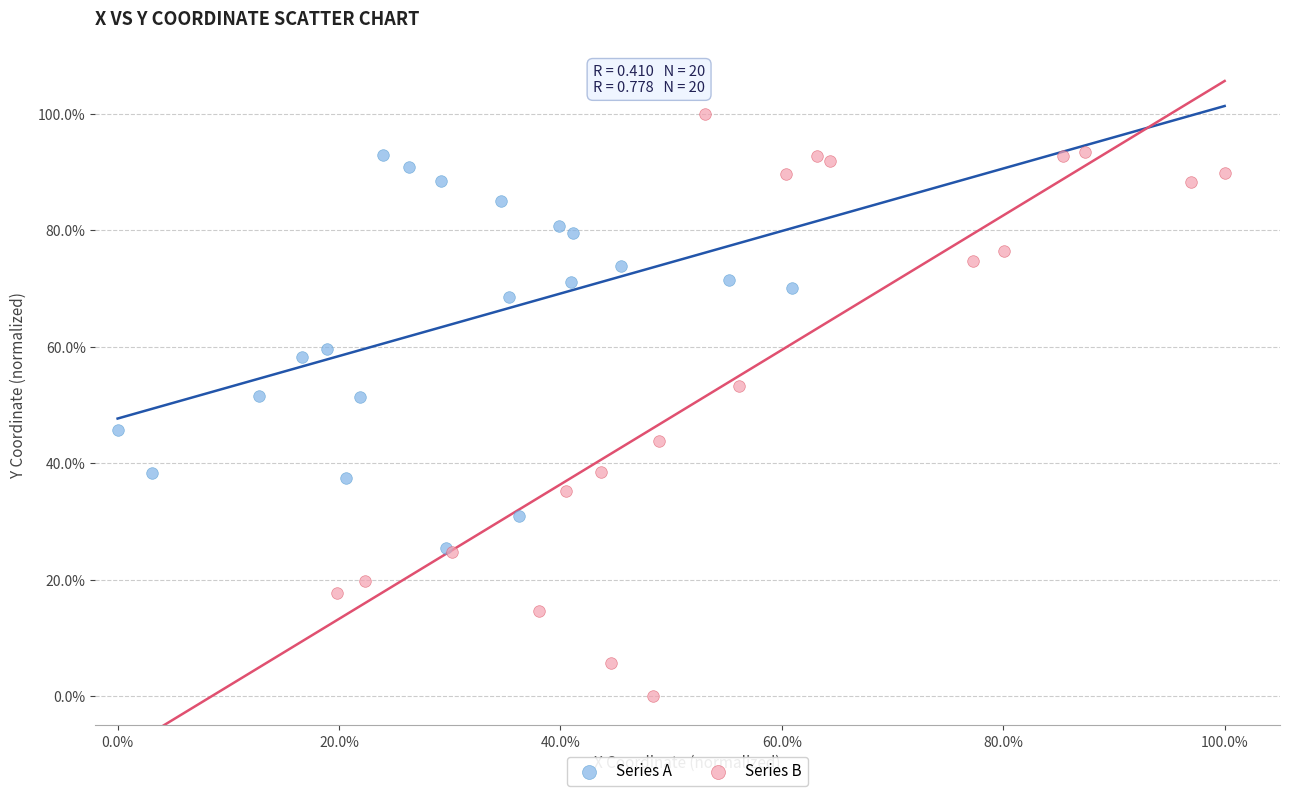

Which series contains the lowest Y value?

Series B